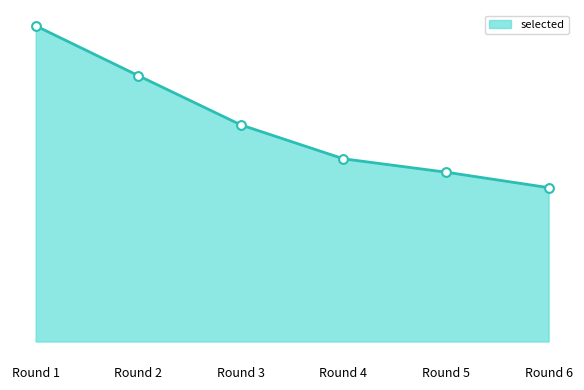

Approximately how many times larger is the value at Round 3 compared to Round 2?

0.8